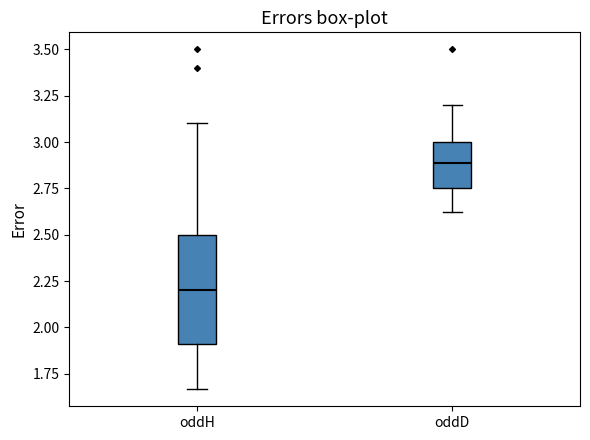

Which box is the tallest, from its lower edge to its upper edge?

oddH